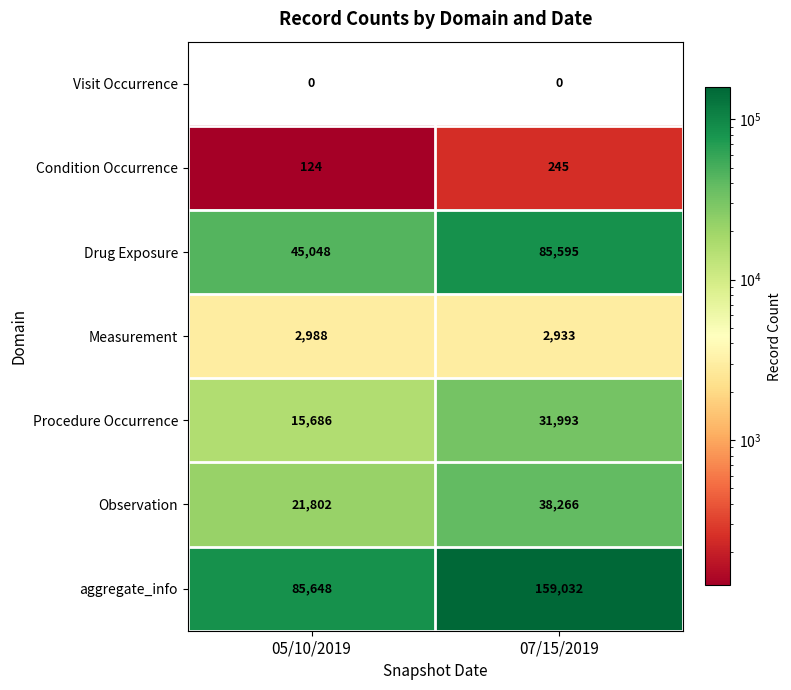

What is the average value of the aggregate_info series?

122340